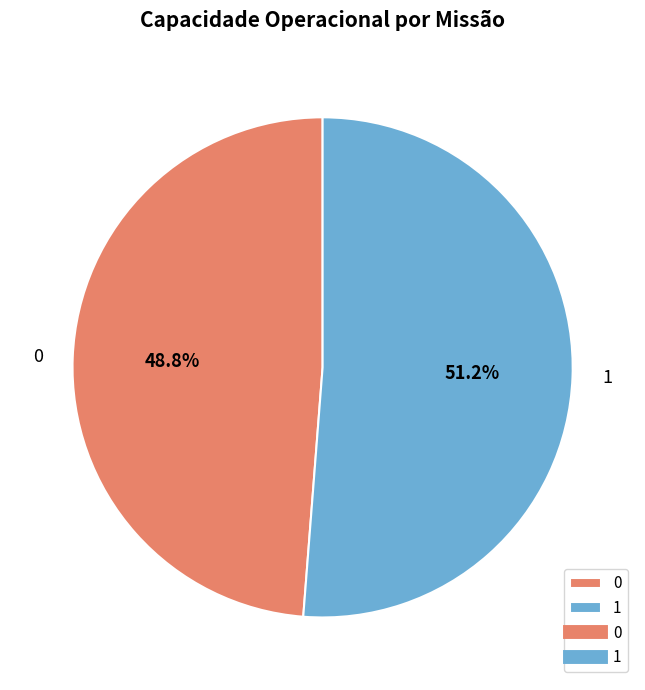

To the nearest percent, what is the average slice percentage?

50%